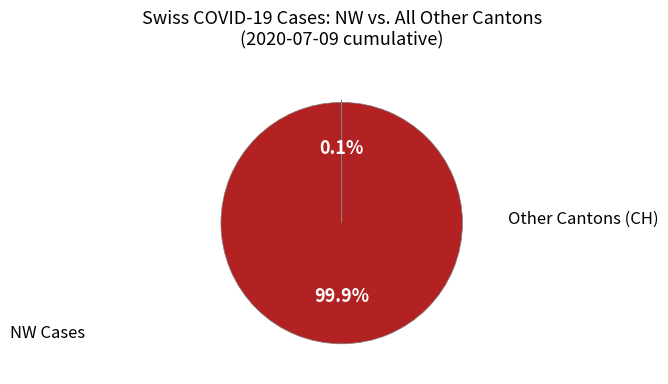

Is there any slice that represents more than half of the pie?

Yes